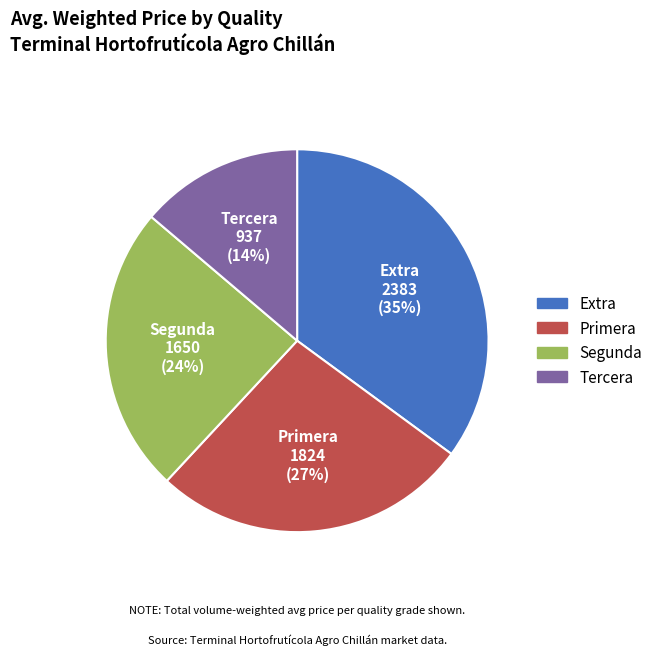

Between Extra and Primera, which is larger?

Extra